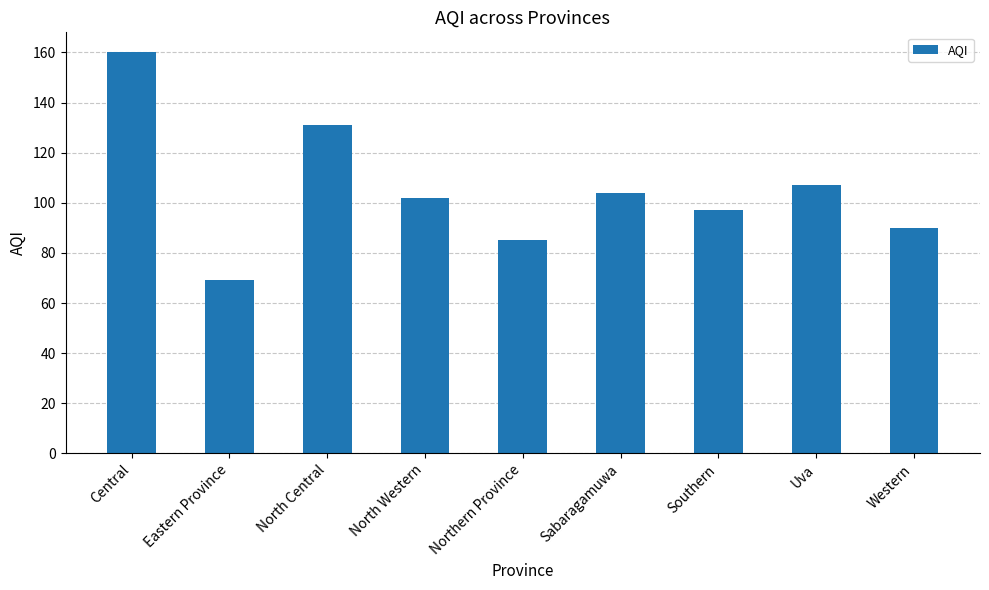

True or false: the data shows 151 at Uva.

False